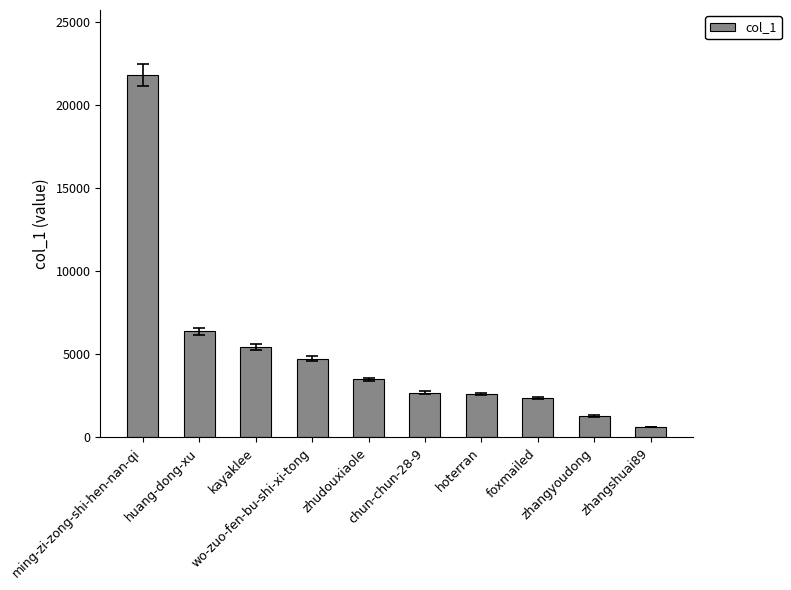

The chart shows a value of 5451 at kayaklee. True or false?

True